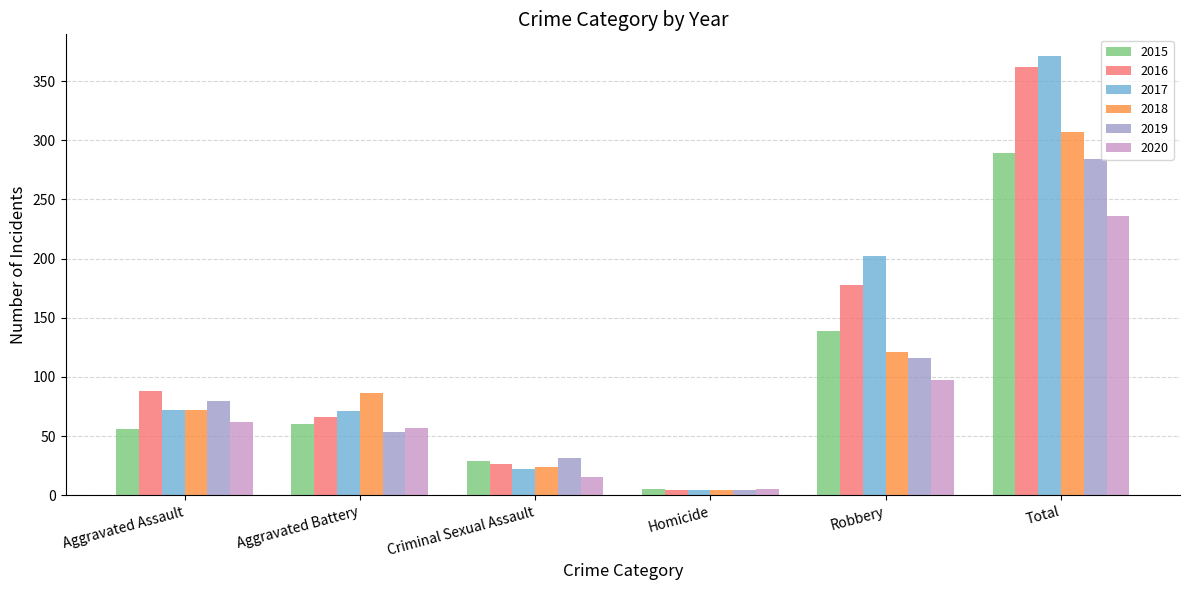

What is the value of the 2019 bar at the 1st from the left?

80